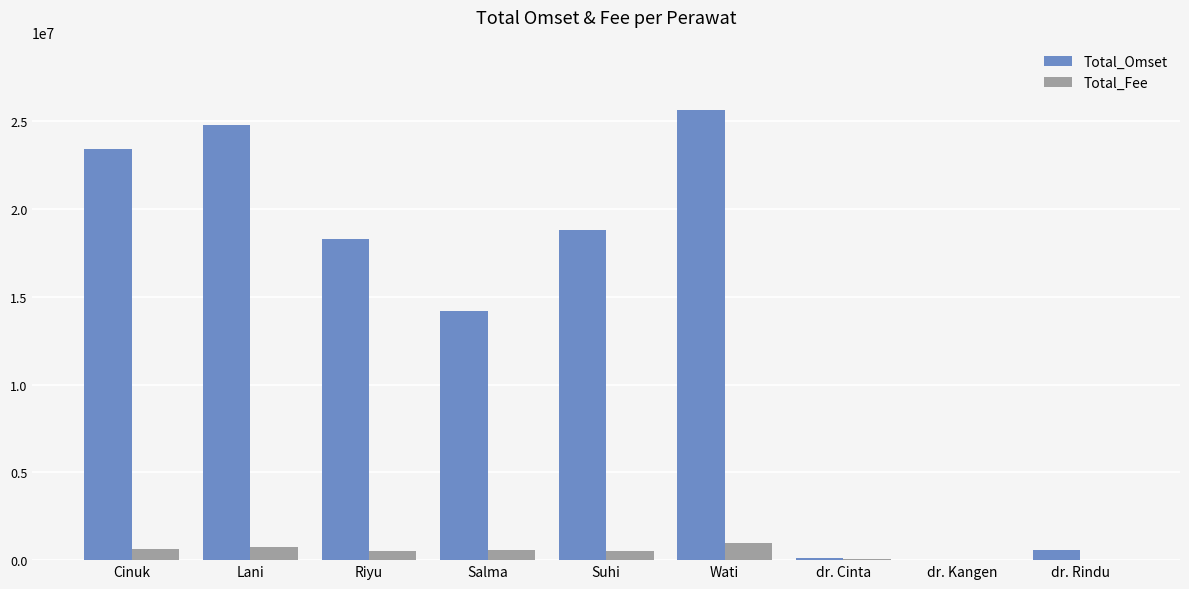

Is the value of Total_Omset at Wati greater than the value of Total_Fee at Salma?

Yes